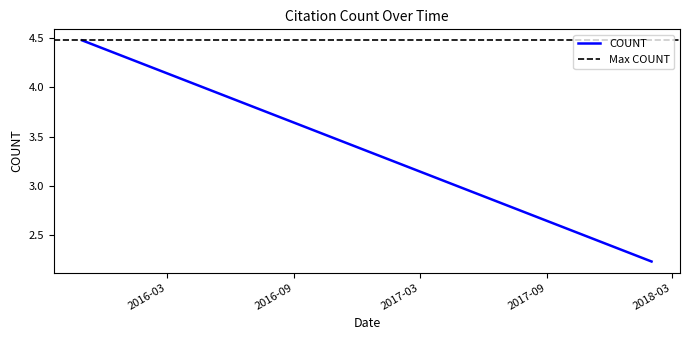

What is the difference between the maximum and second lowest values?

0.6